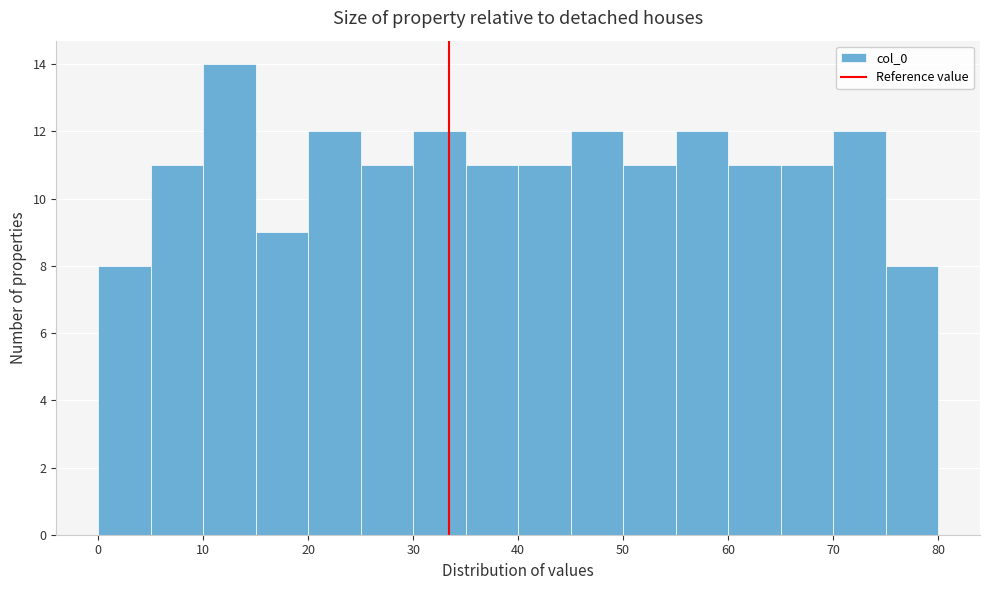

How tall is the bar that spans 40 to 45 on the x-axis? The values are not printed on the chart, so give them approximately, as read against the axis.

11